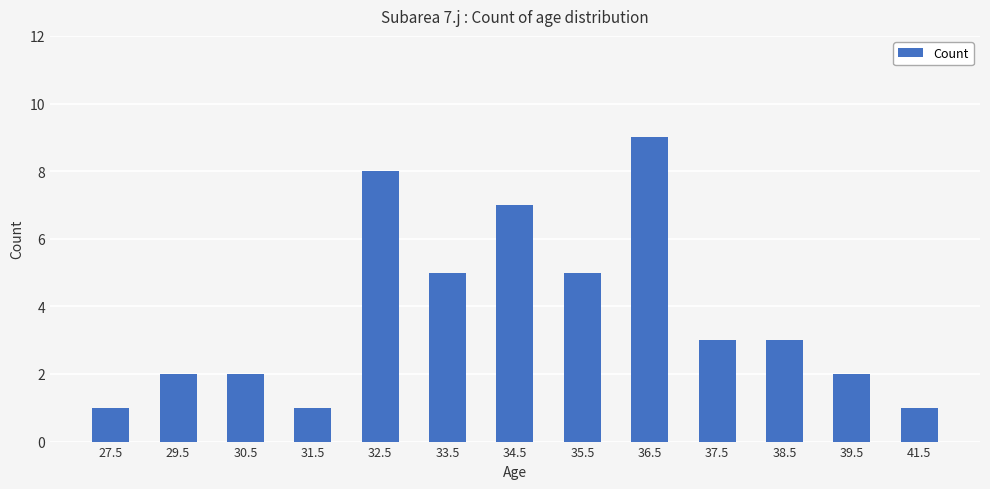

At which label does the data first exceed 3?

32.5